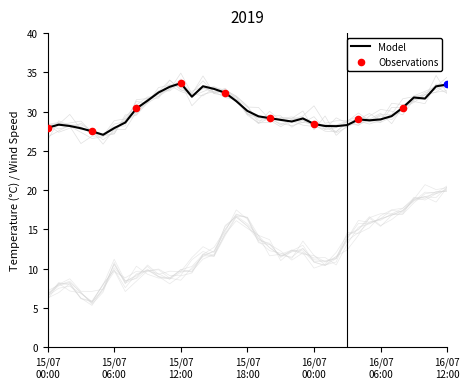

At how many categories does at least one series exceed 15?

37